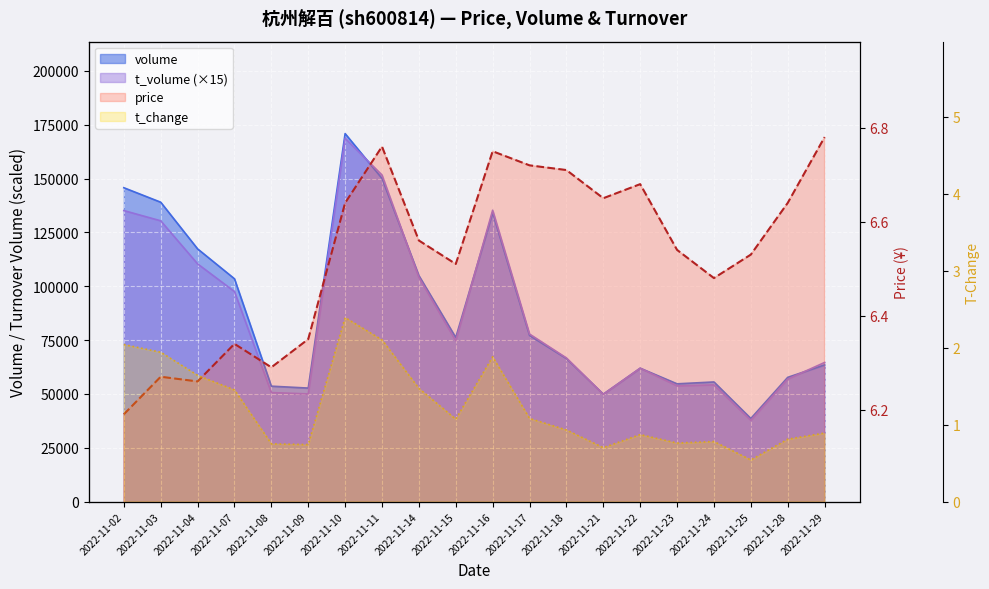

What is the sum of all t_volume values?

1731645.0